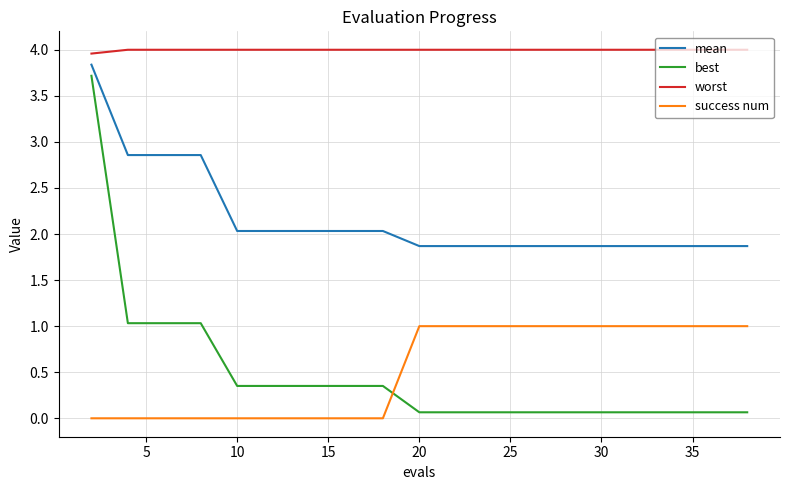

True or false: mean and best cross at least once.

False